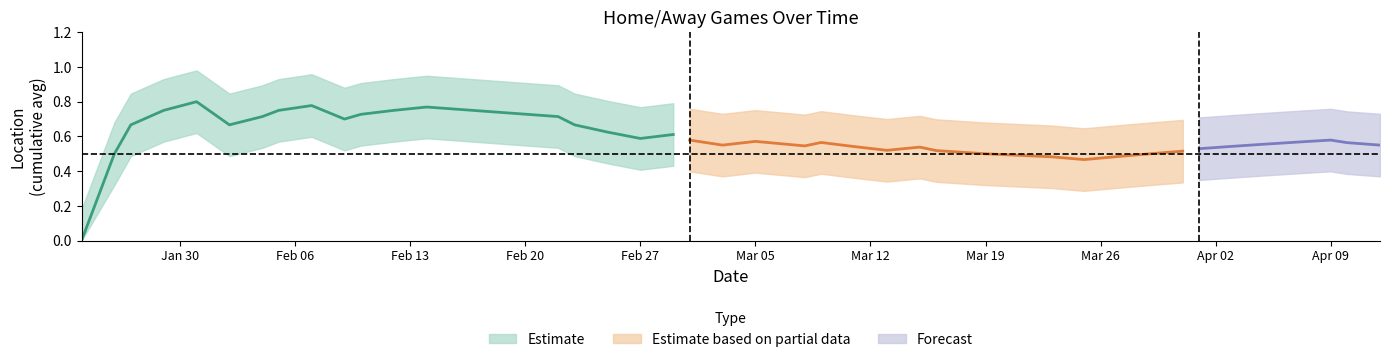

How many values are below 1?

18